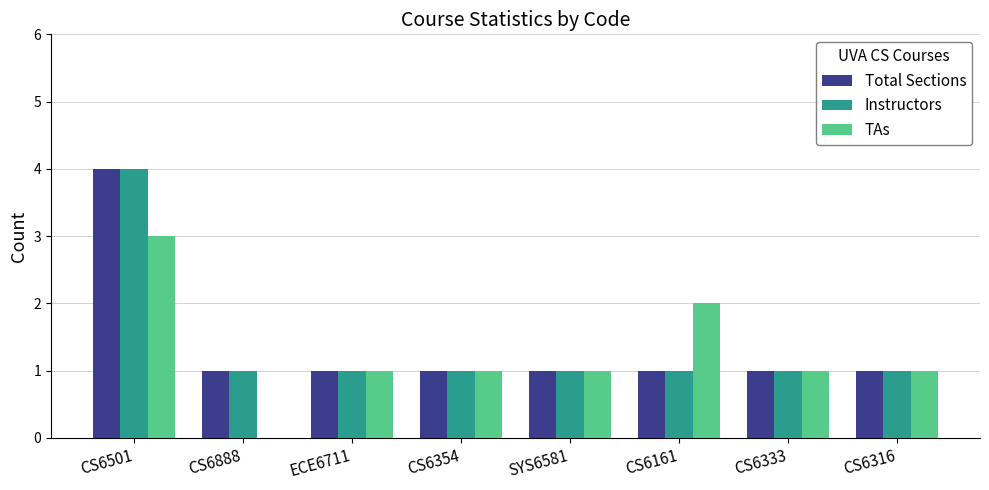

Reading right to left, extract all data points from this chart.

Total Sections: CS6316=1	CS6333=1	CS6161=1	SYS6581=1	CS6354=1	ECE6711=1	CS6888=1	CS6501=4
Instructors: CS6316=1	CS6333=1	CS6161=1	SYS6581=1	CS6354=1	ECE6711=1	CS6888=1	CS6501=4
TAs: CS6316=1	CS6333=1	CS6161=2	SYS6581=1	CS6354=1	ECE6711=1	CS6888=0	CS6501=3